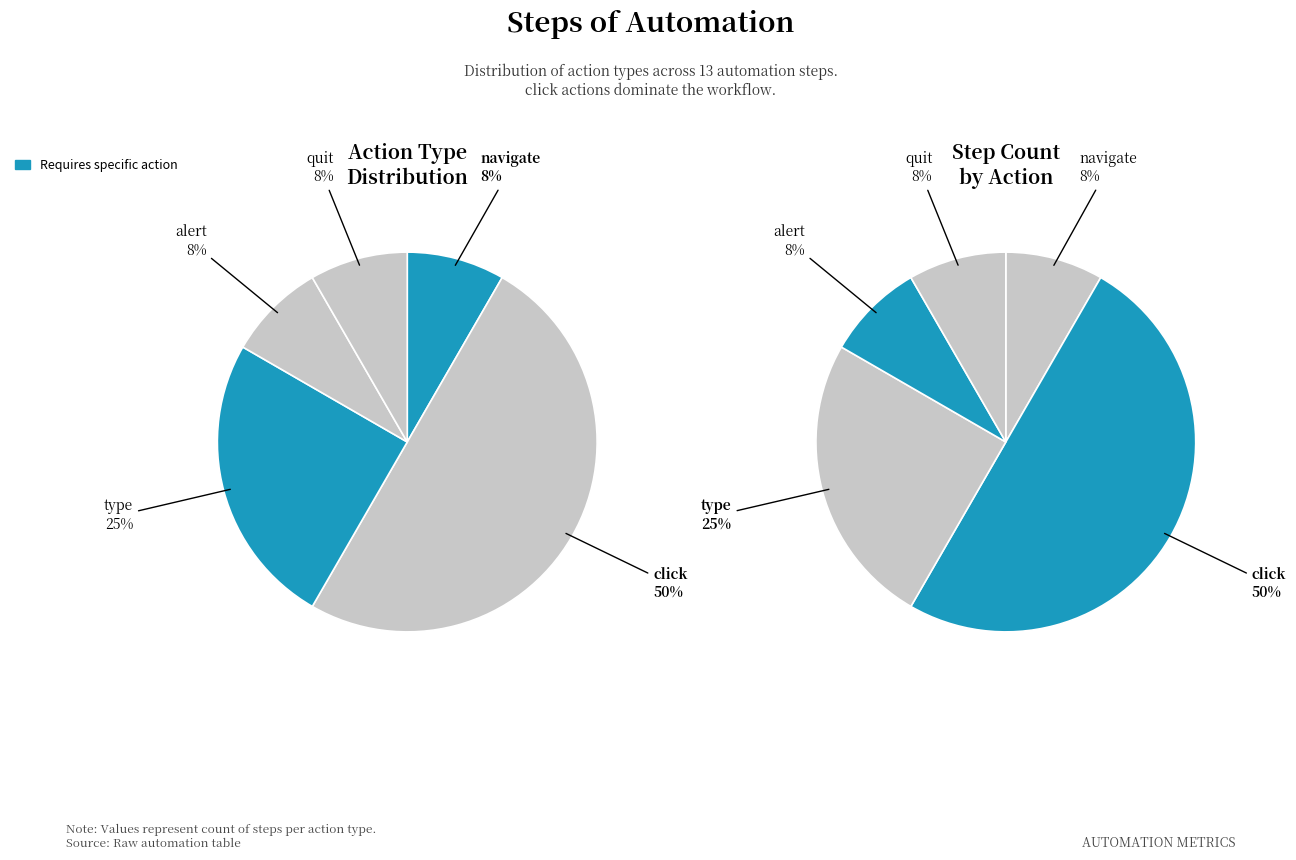

Is it true that click is 50% of the pie?

True